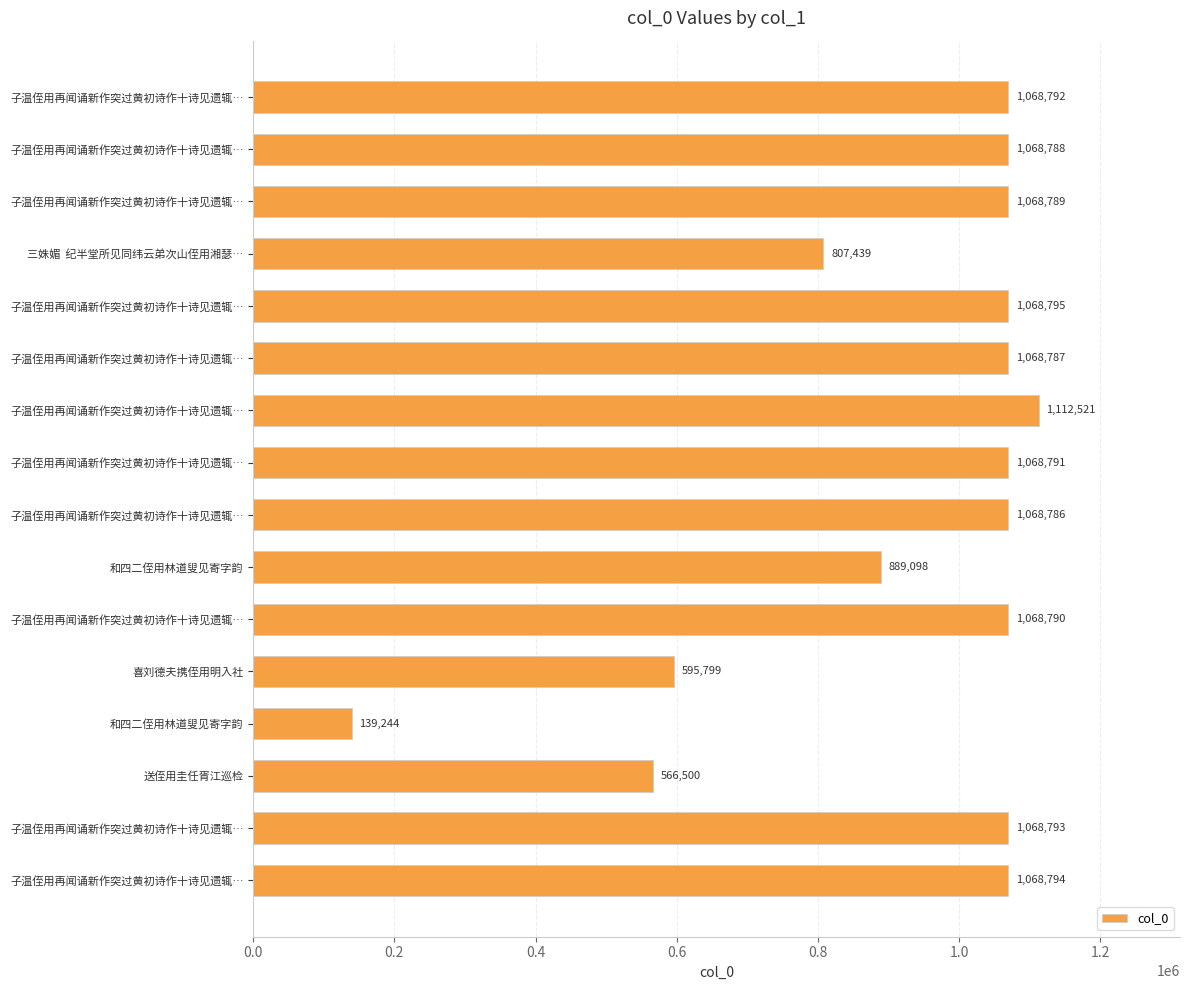

Are the bars horizontal?

Yes